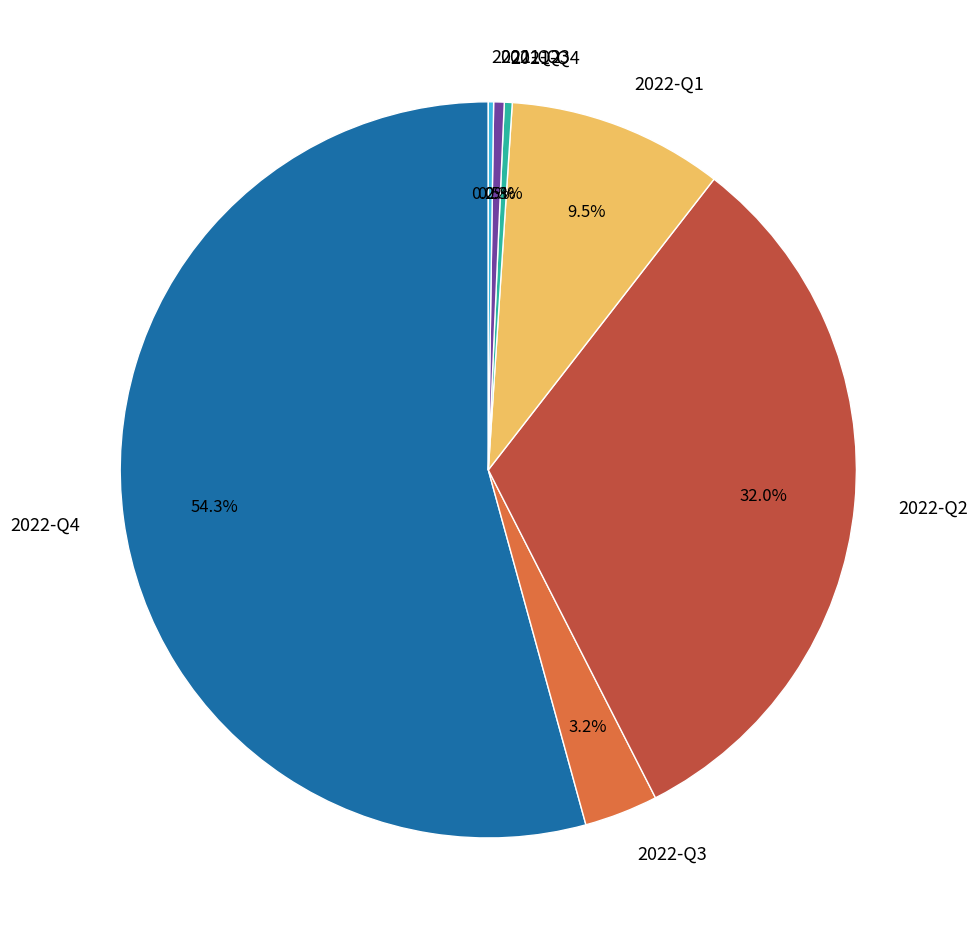

Does any single category account for the majority?

Yes